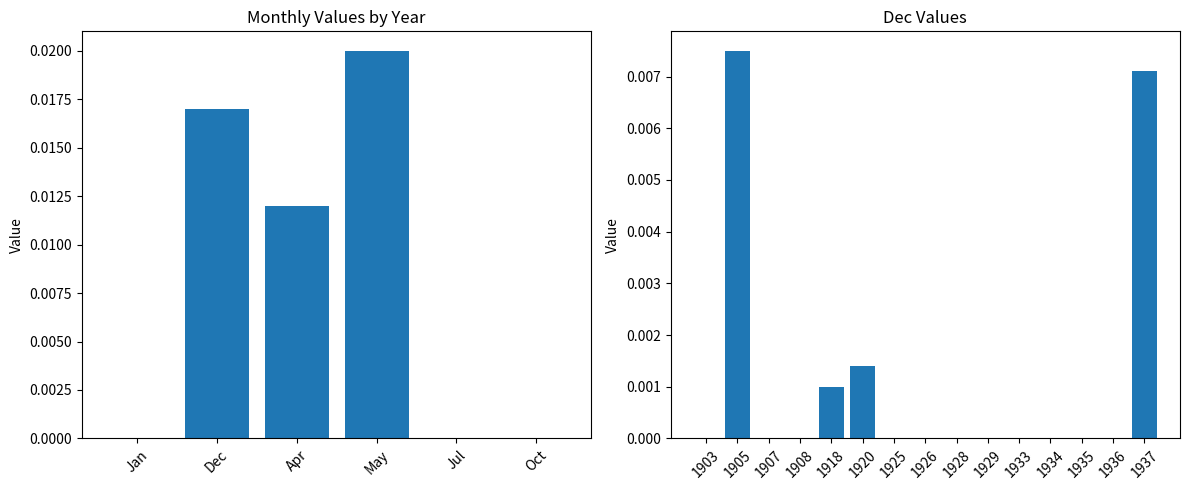

How many data points does each series have?

15